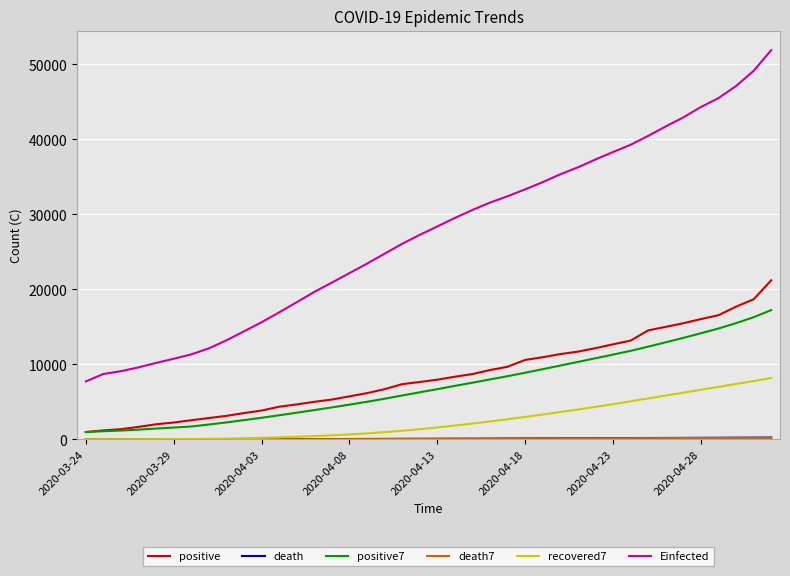

True or false: recovered7 and Einfected intersect in this chart.

False